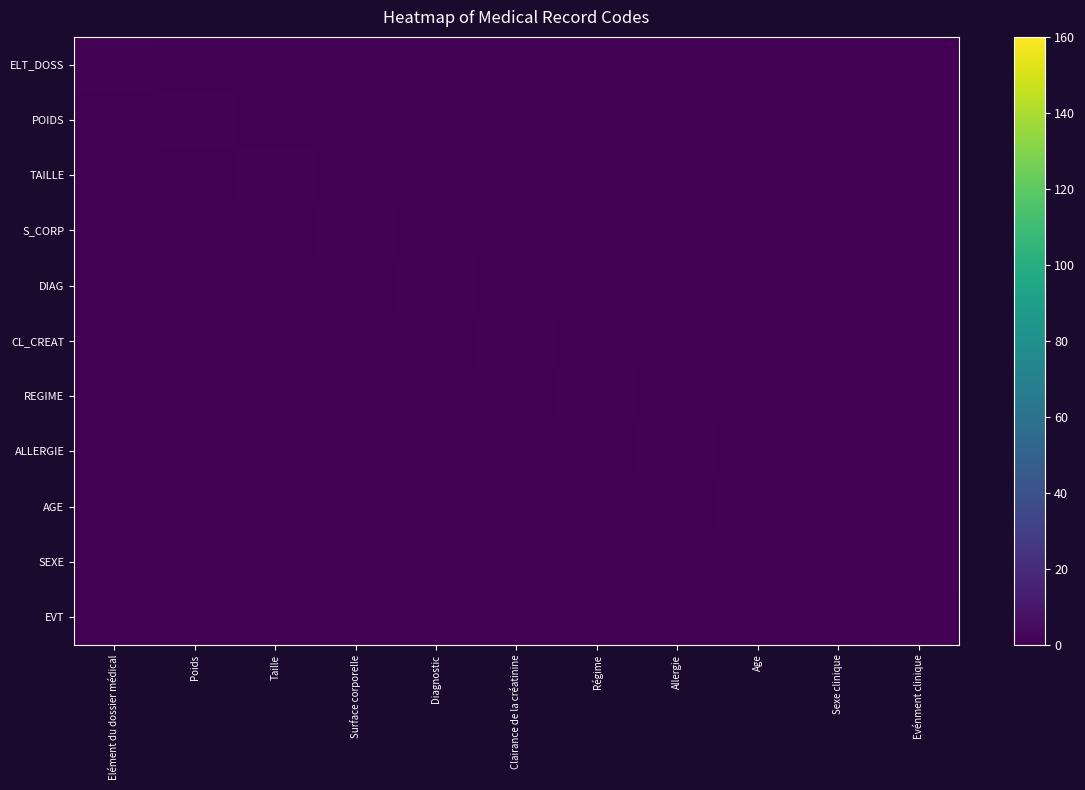

Reading left to right, what are all the values shown in this chart?

ELT_DOSS: Elément du dossier médical=1	Poids=0	Taille=0	Surface corporelle=0	Diagnostic=0	Clairance de la créatinine=0	Régime=0	Allergie=0	Age=0	Sexe clinique=0	Evénment clinique=0
POIDS: Elément du dossier médical=0	Poids=1	Taille=0	Surface corporelle=0	Diagnostic=0	Clairance de la créatinine=0	Régime=0	Allergie=0	Age=0	Sexe clinique=0	Evénment clinique=0
TAILLE: Elément du dossier médical=0	Poids=0	Taille=1	Surface corporelle=0	Diagnostic=0	Clairance de la créatinine=0	Régime=0	Allergie=0	Age=0	Sexe clinique=0	Evénment clinique=0
S_CORP: Elément du dossier médical=0	Poids=0	Taille=0	Surface corporelle=1	Diagnostic=0	Clairance de la créatinine=0	Régime=0	Allergie=0	Age=0	Sexe clinique=0	Evénment clinique=0
DIAG: Elément du dossier médical=0	Poids=0	Taille=0	Surface corporelle=0	Diagnostic=1	Clairance de la créatinine=0	Régime=0	Allergie=0	Age=0	Sexe clinique=0	Evénment clinique=0
CL_CREAT: Elément du dossier médical=0	Poids=0	Taille=0	Surface corporelle=0	Diagnostic=0	Clairance de la créatinine=1	Régime=0	Allergie=0	Age=0	Sexe clinique=0	Evénment clinique=0
REGIME: Elément du dossier médical=0	Poids=0	Taille=0	Surface corporelle=0	Diagnostic=0	Clairance de la créatinine=0	Régime=1	Allergie=0	Age=0	Sexe clinique=0	Evénment clinique=0
ALLERGIE: Elément du dossier médical=0	Poids=0	Taille=0	Surface corporelle=0	Diagnostic=0	Clairance de la créatinine=0	Régime=0	Allergie=1	Age=0	Sexe clinique=0	Evénment clinique=0
AGE: Elément du dossier médical=0	Poids=0	Taille=0	Surface corporelle=0	Diagnostic=0	Clairance de la créatinine=0	Régime=0	Allergie=0	Age=1	Sexe clinique=0	Evénment clinique=0
SEXE: Elément du dossier médical=0	Poids=0	Taille=0	Surface corporelle=0	Diagnostic=0	Clairance de la créatinine=0	Régime=0	Allergie=0	Age=0	Sexe clinique=1	Evénment clinique=0
EVT: Elément du dossier médical=0	Poids=0	Taille=0	Surface corporelle=0	Diagnostic=0	Clairance de la créatinine=0	Régime=0	Allergie=0	Age=0	Sexe clinique=0	Evénment clinique=1